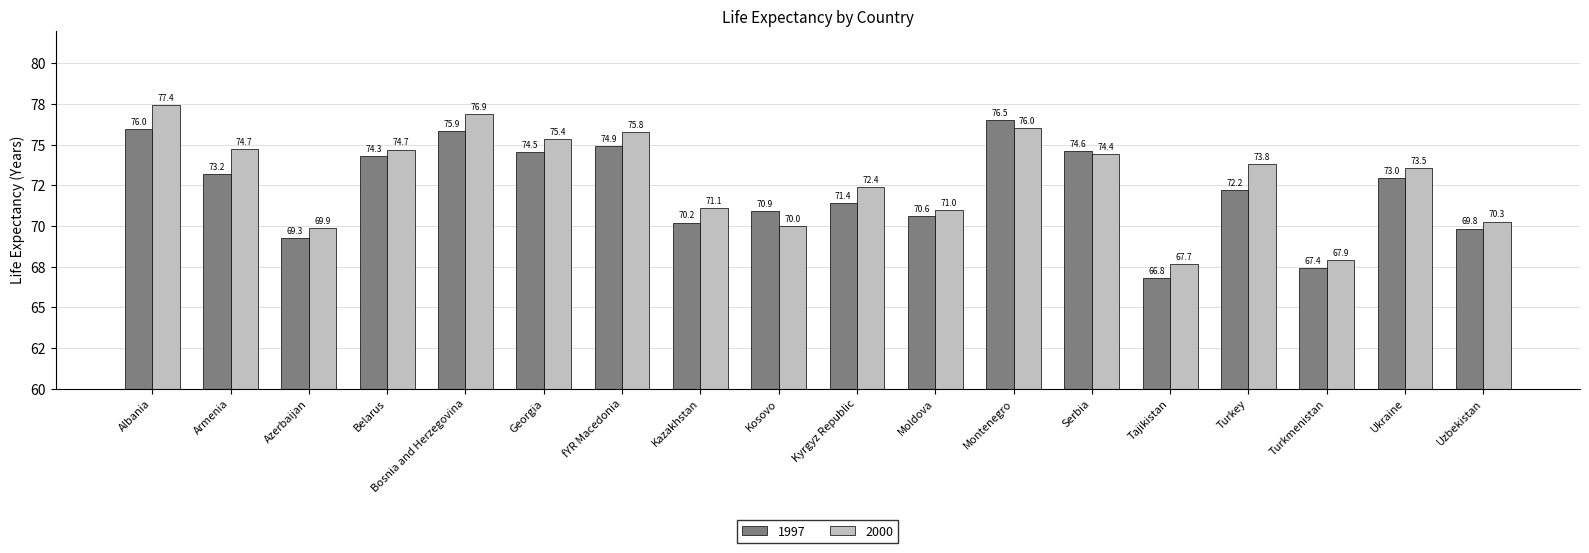

At which label does 2000 reach its peak?

Albania